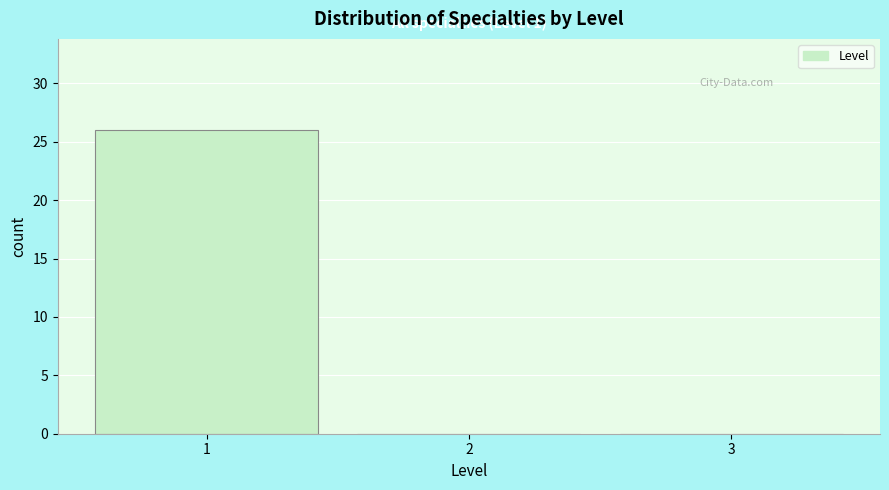

Over which range of the x-axis is the bar tallest?

0.5 to 1.5